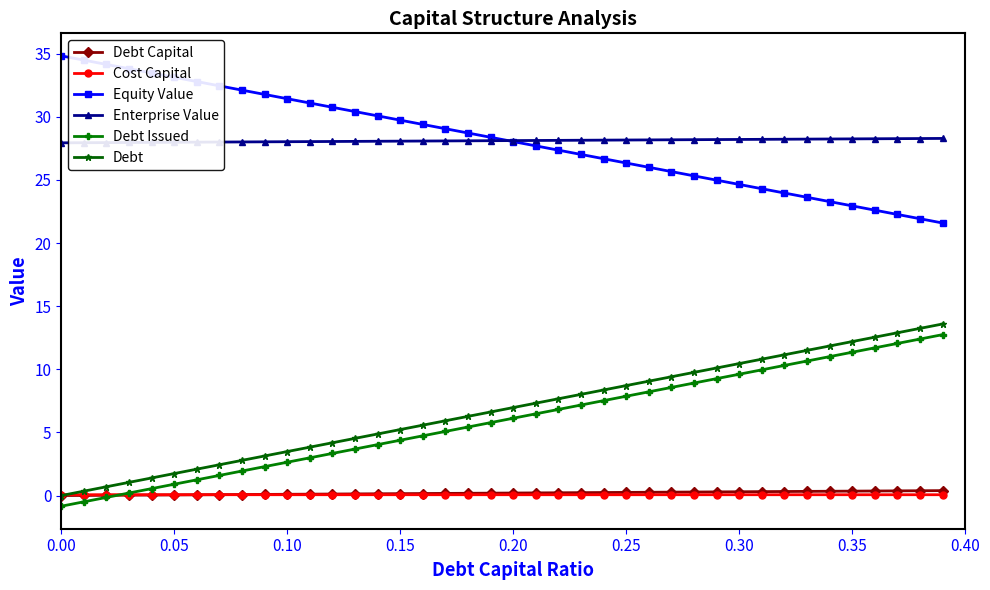

Count the number of categories in the chart.

40